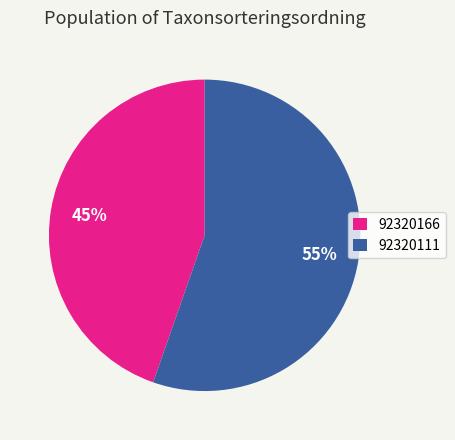

Combined, do 92320111 and 92320166 account for over 50%?

Yes